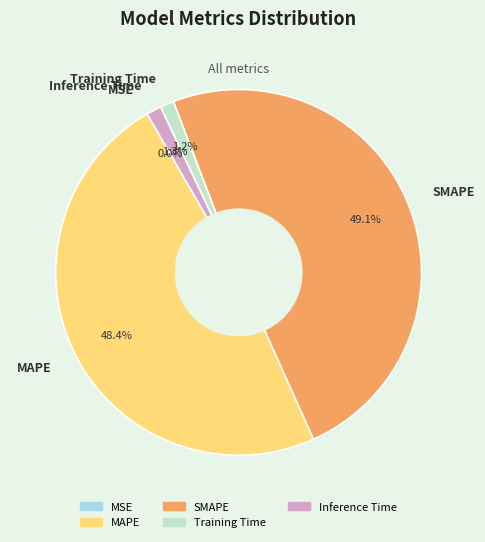

True or false: Training Time accounts for 11% of the total.

False